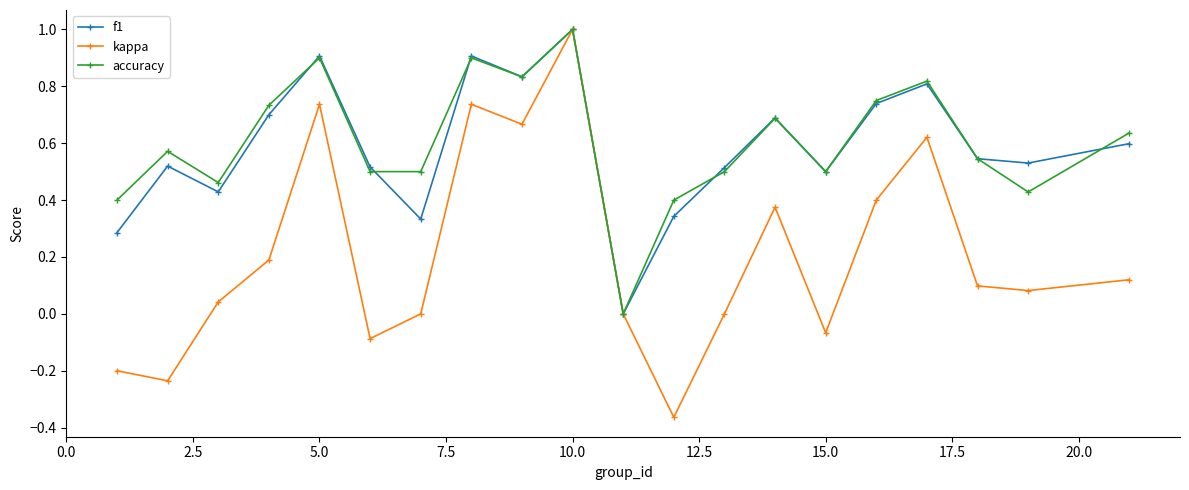

Which series has the widest spread of values?

kappa